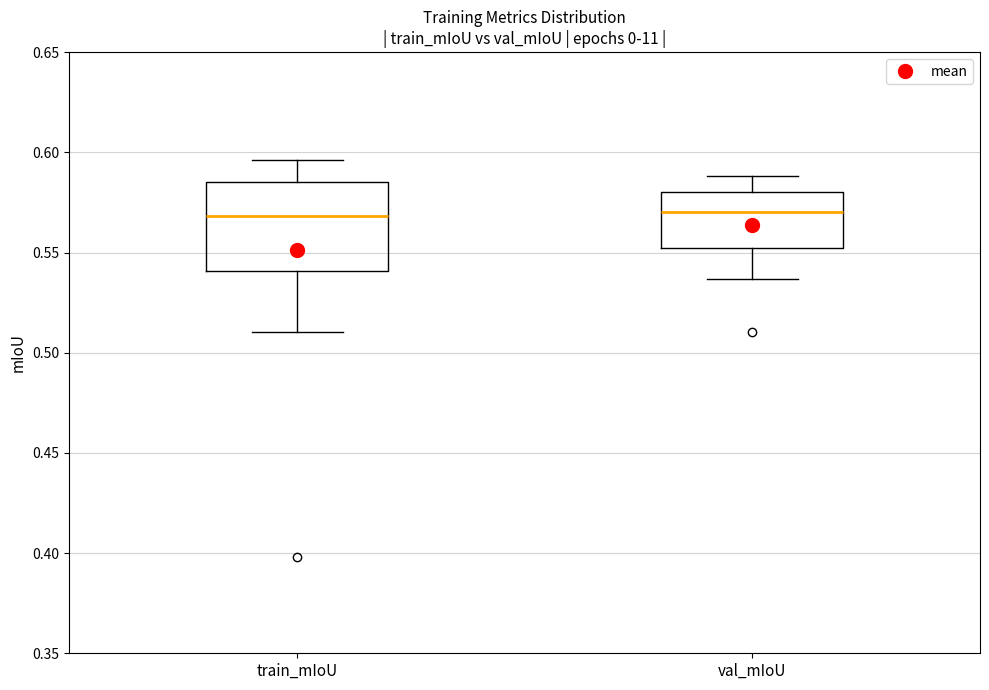

Reading left to right, read every box against the y-axis: the position of its median line, the range the box covers, and the ends of its whiskers. The values are not printed on the chart, so give them approximately, as read against the axis.

train_mIoU: median 0.570, box 0.540 to 0.585, whiskers 0.510 to 0.595
val_mIoU: median 0.570, box 0.550 to 0.580, whiskers 0.535 to 0.590